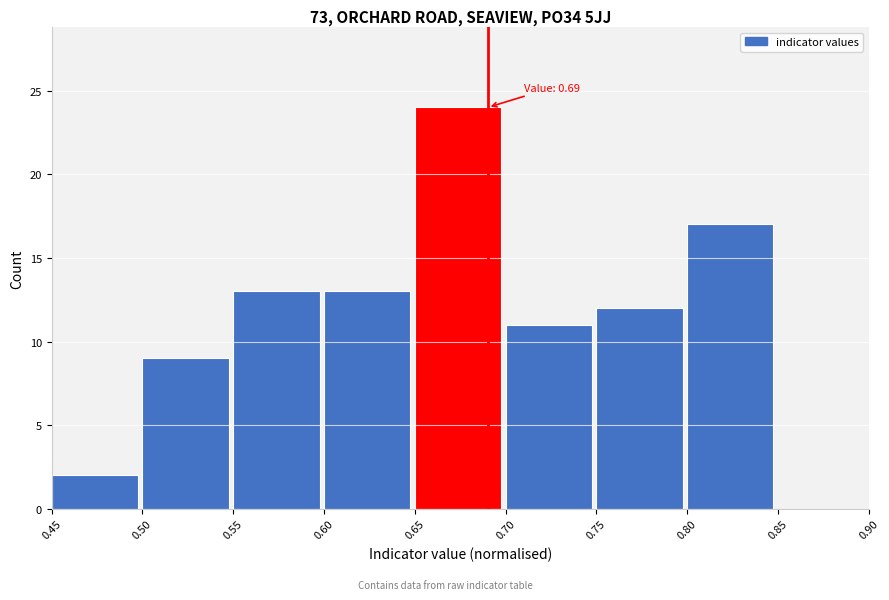

Over which range of the x-axis is the bar tallest?

0.65 to 0.70